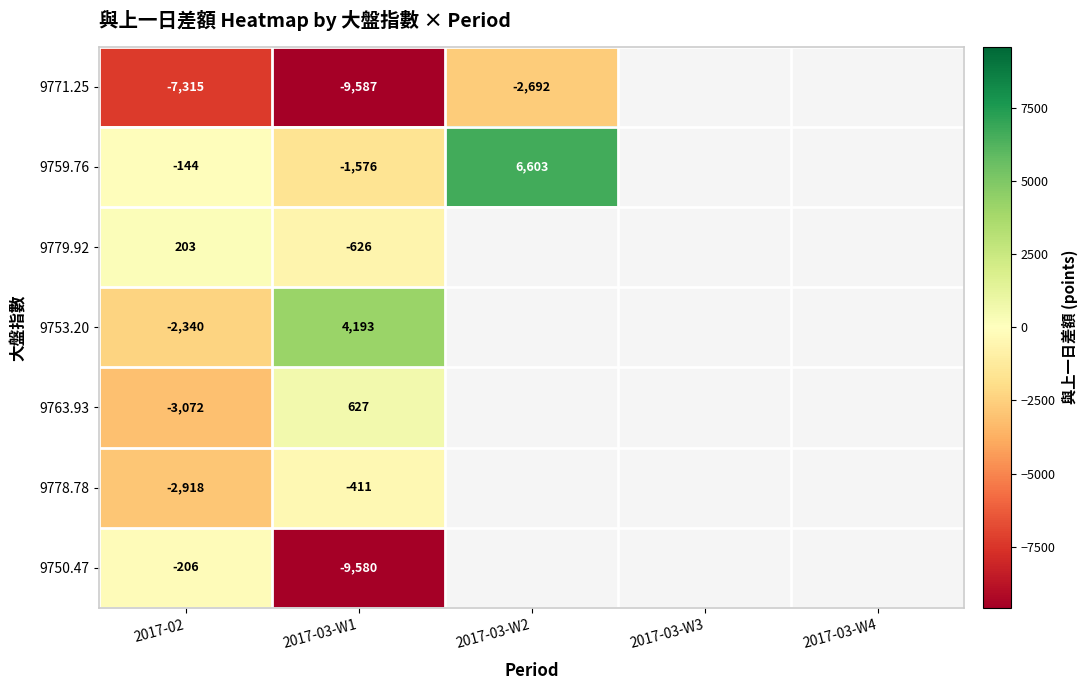

What is the lowest value of the 9763.93 series?

-3071.5